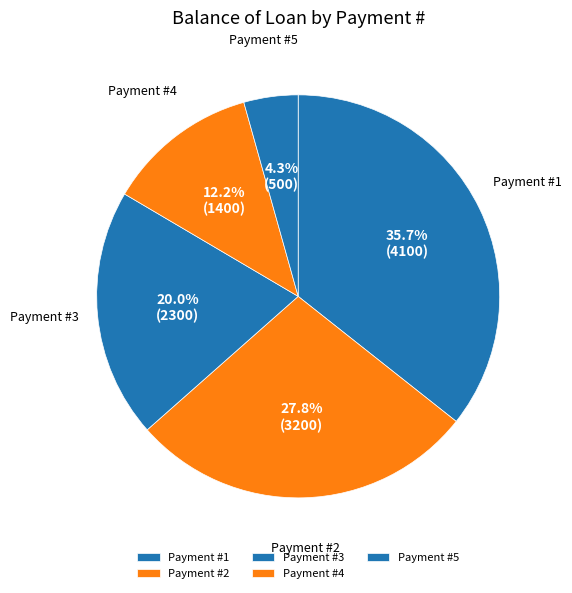

Count the number of slices in the pie.

5